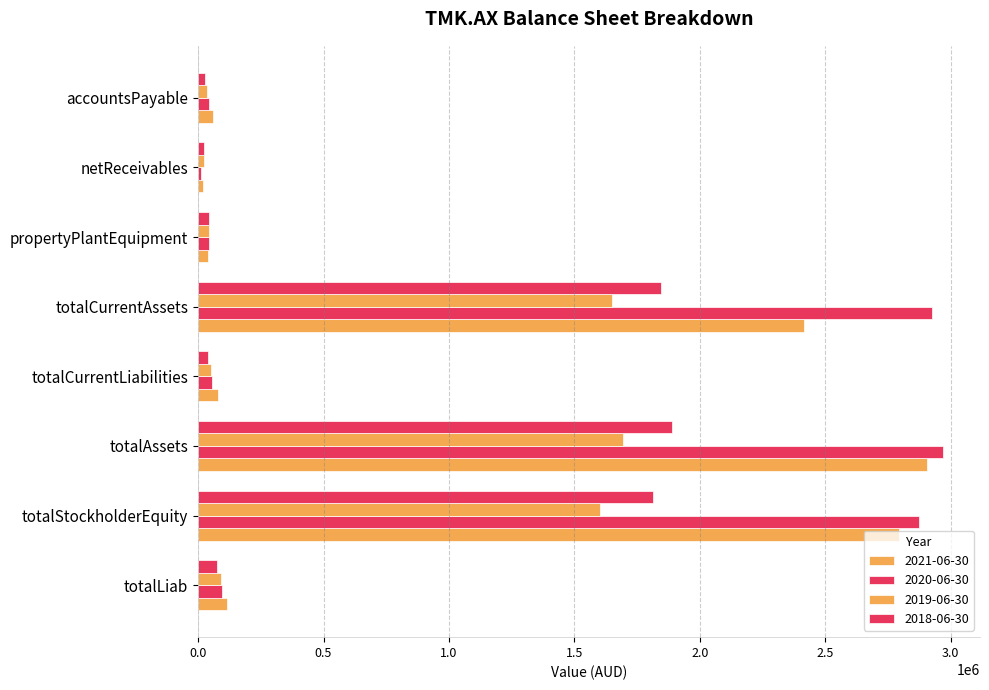

Count the number of categories in the chart.

8